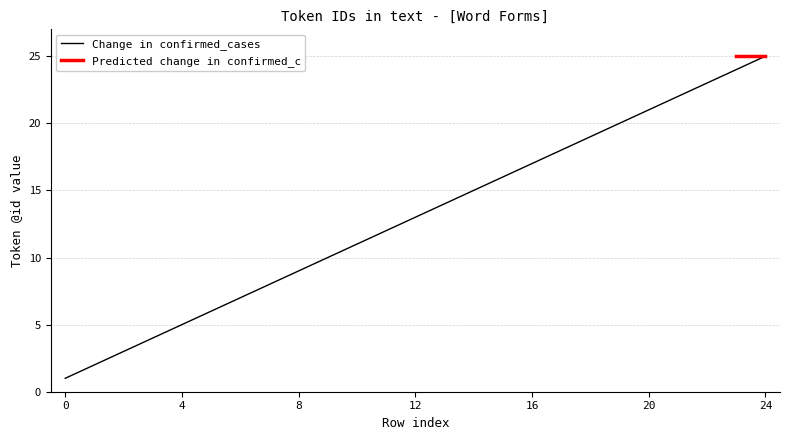

Is it true that the value at 18 is 31?

False